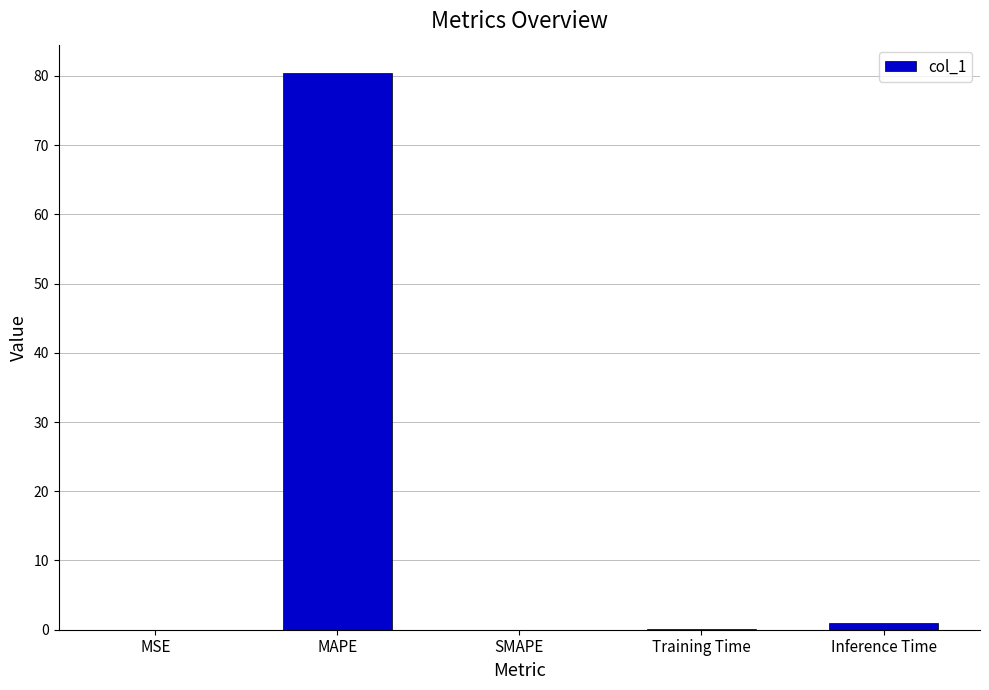

Which category has the highest value across all series?

MAPE